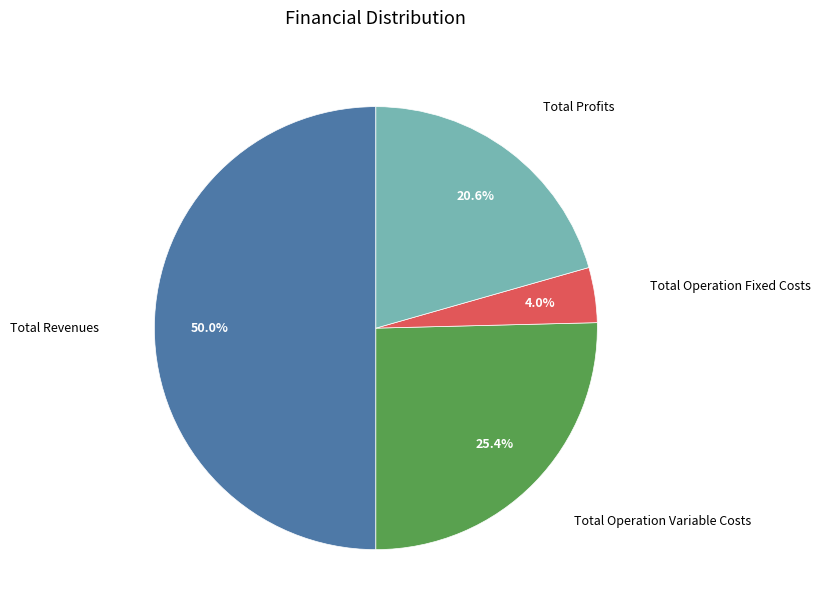

How many segments does this pie chart have?

4